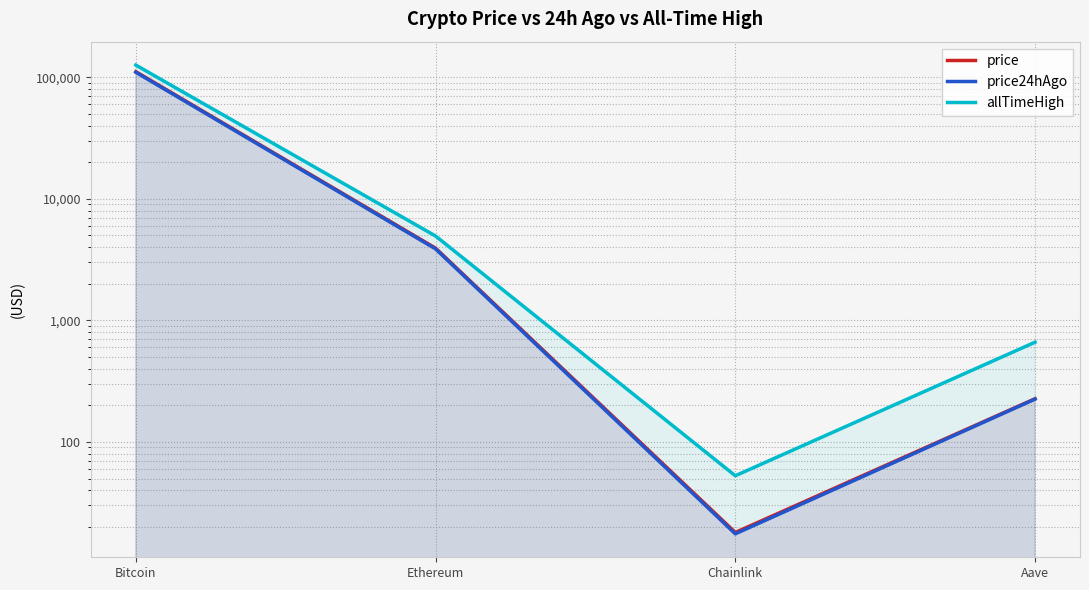

Reading right to left, what are all the values shown in this chart?

price: Aave=226.7	Chainlink=18.0	Ethereum=3929.9	Bitcoin=111273.0
price24hAgo: Aave=225.1	Chainlink=17.5	Ethereum=3873.8	Bitcoin=110067.0
allTimeHigh: Aave=661.7	Chainlink=52.7	Ethereum=4946.1	Bitcoin=126080.0